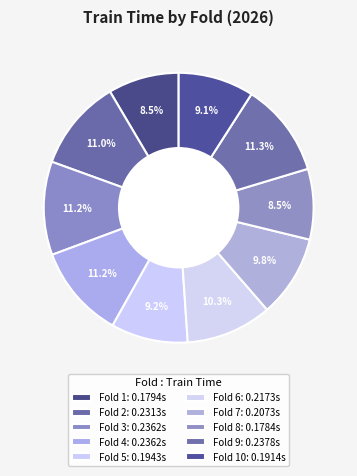

Which slice is the smallest?

Fold 8